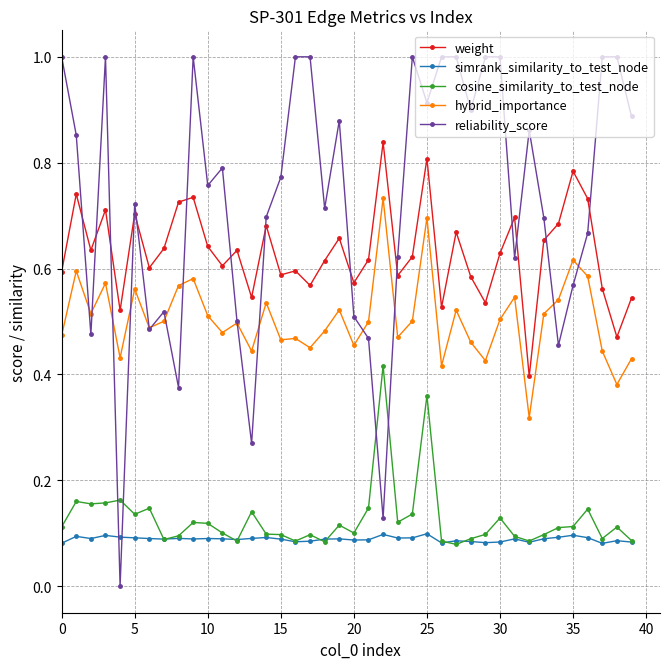

Which series has the largest total across all categories?

reliability_score